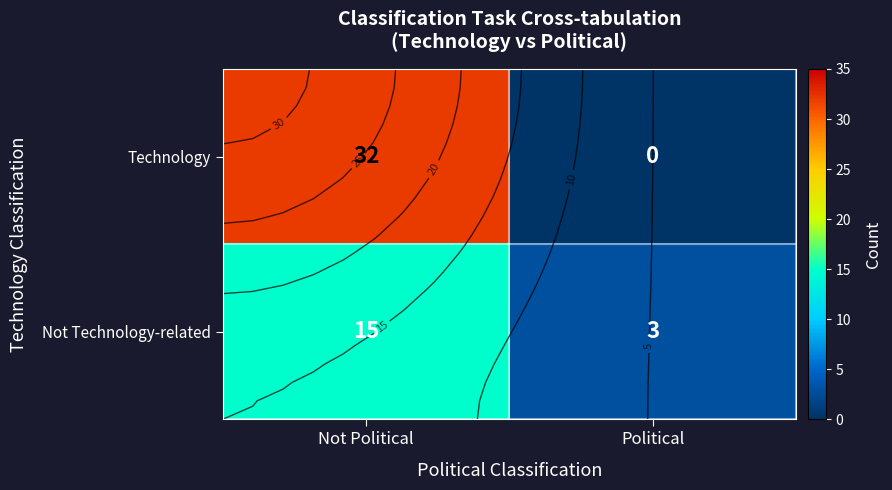

At which label is Not Technology-related closest to 9?

Not Political